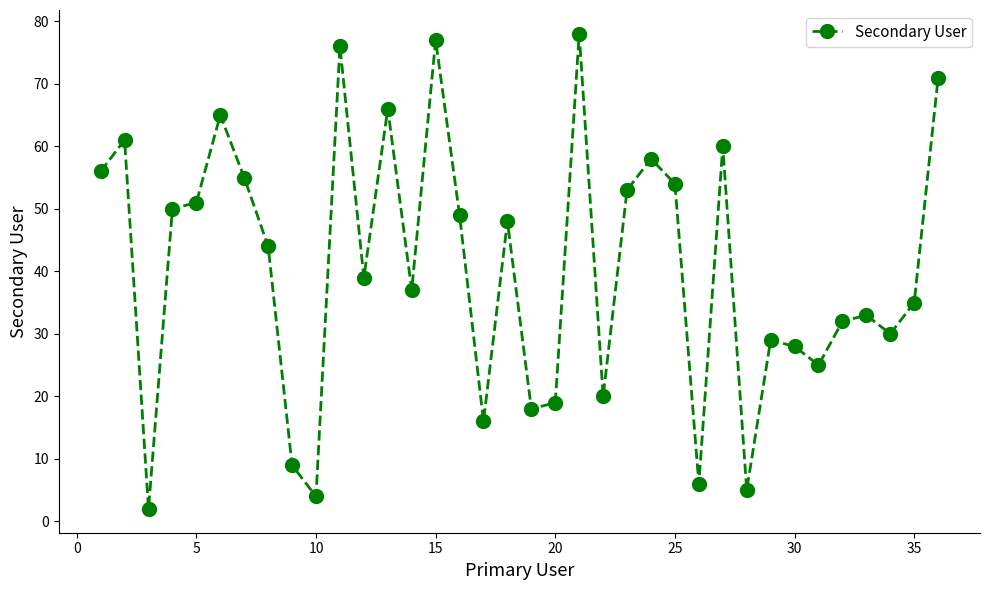

What is the greatest value displayed?

78